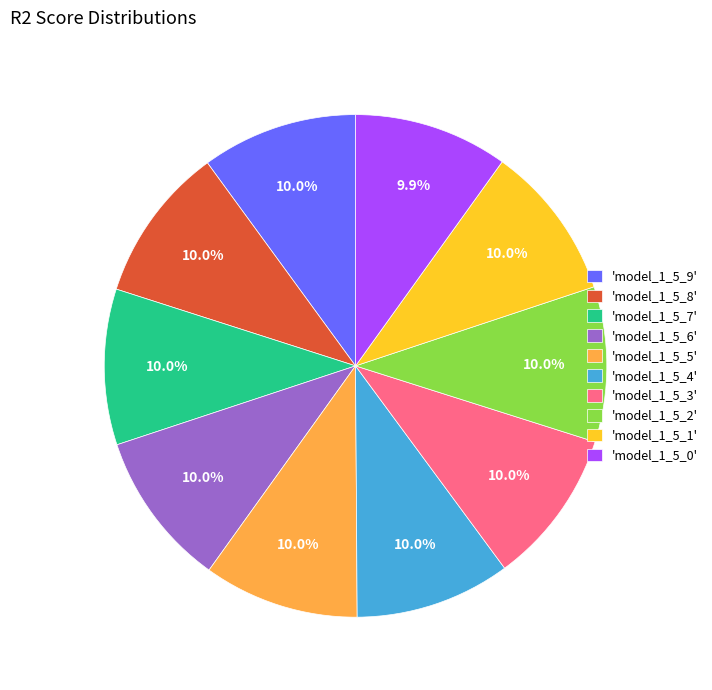

Is the sum of 'model_1_5_3' and 'model_1_5_1' greater than half?

No